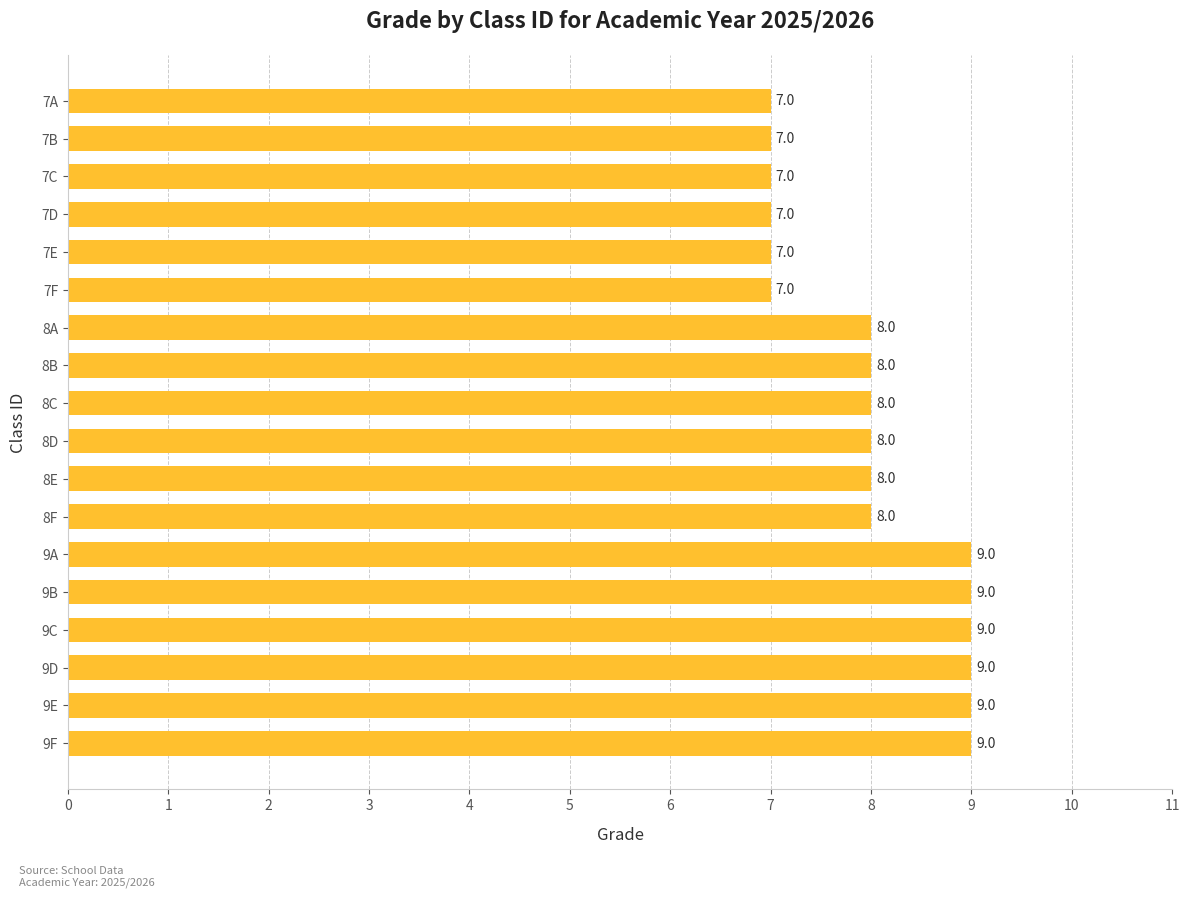

True or false: the data shows 9 at 9A.

True